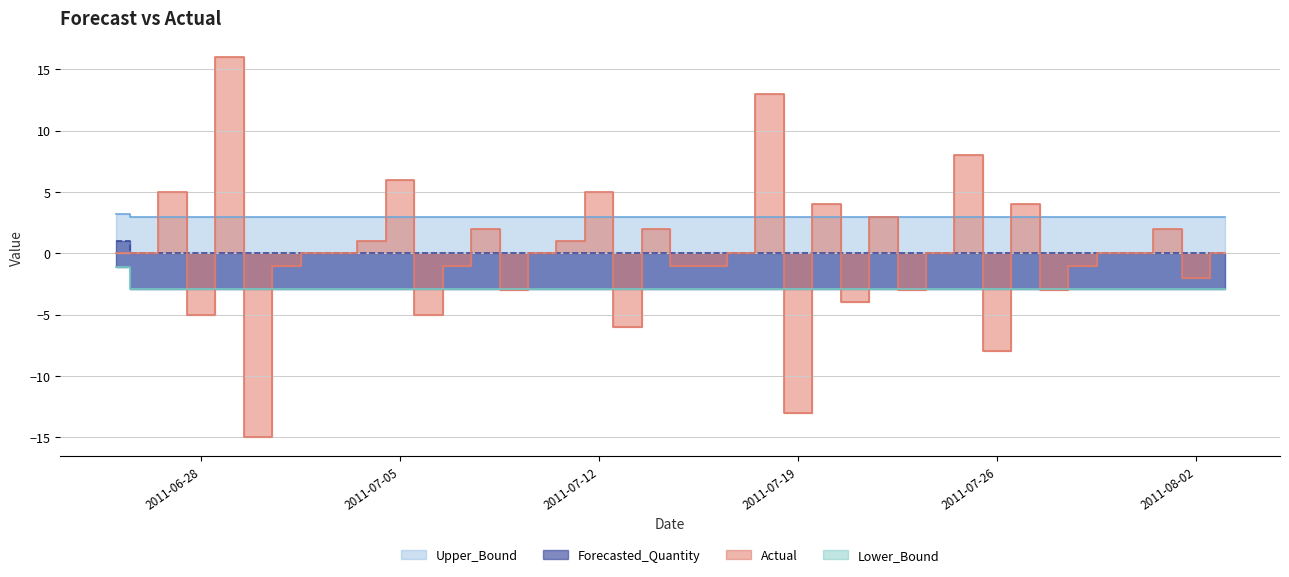

True or false: Lower_Bound and Actual cross at least once.

True